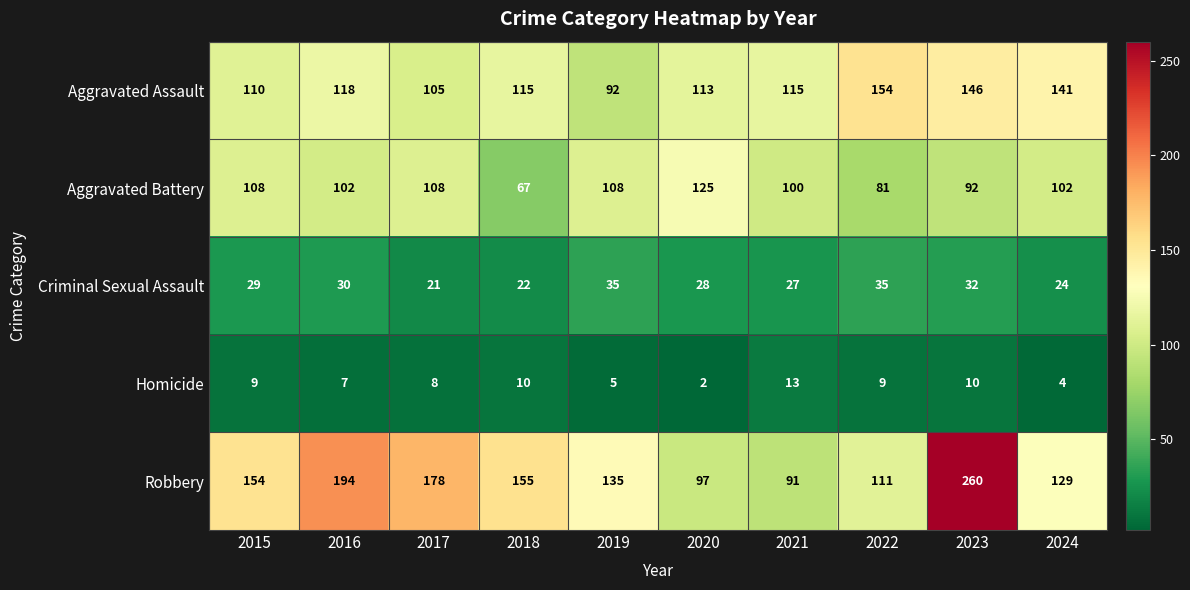

What is the average value of the Homicide series?

8